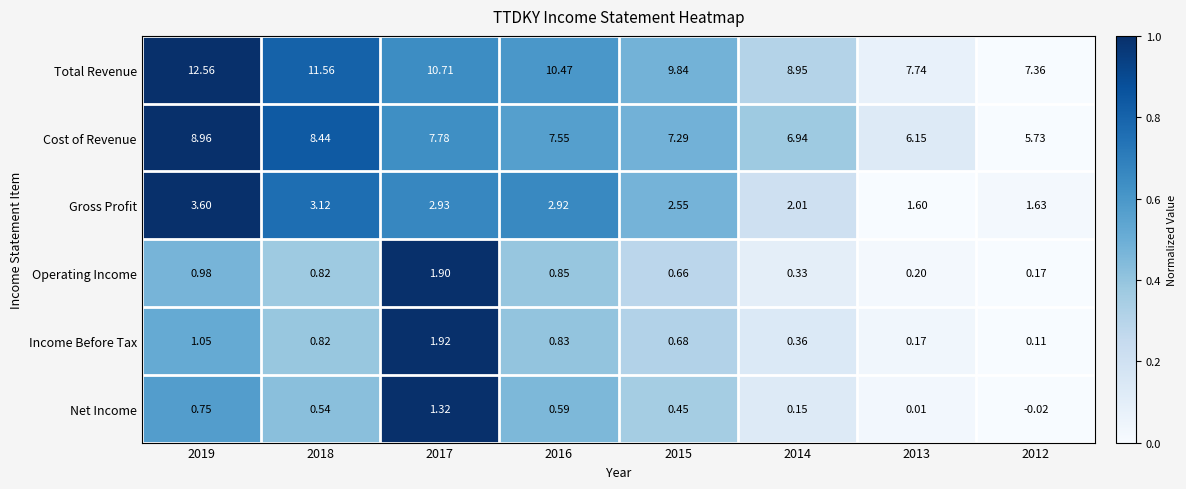

List the series in order of their peak value, lowest first.

Net Income, Operating Income, Income Before Tax, Gross Profit, Cost of Revenue, Total Revenue